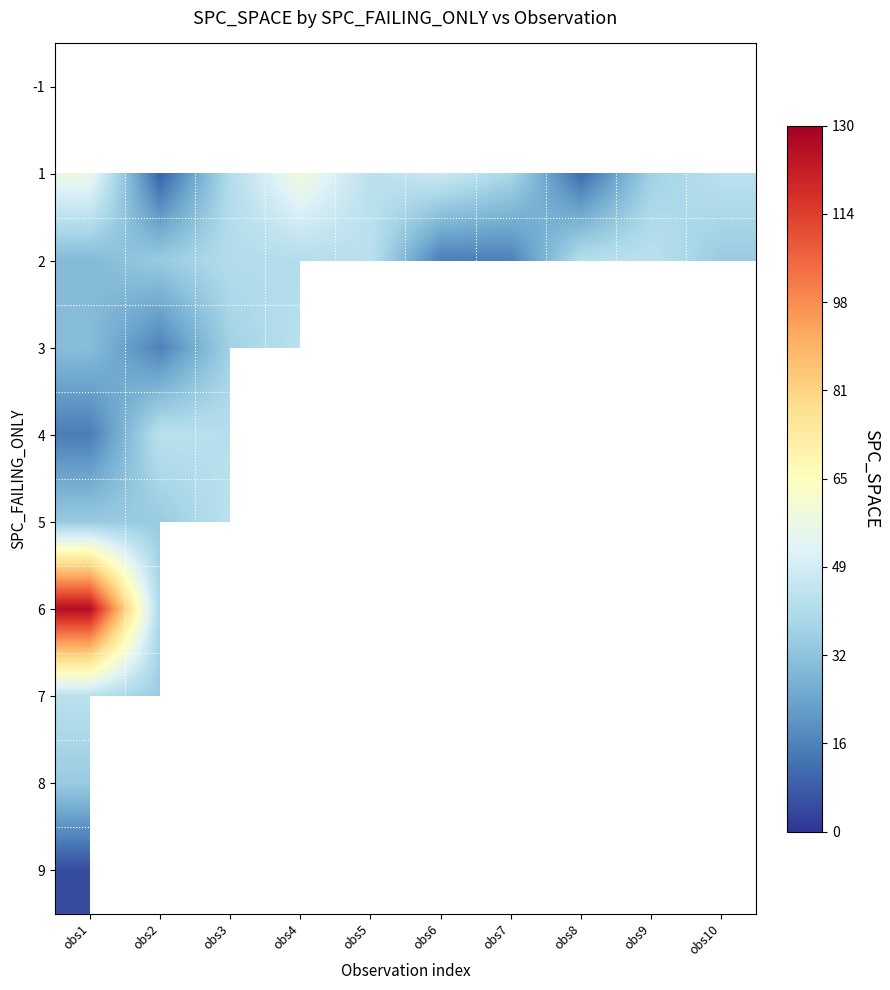

What is the minimum value shown in the chart?

5.0